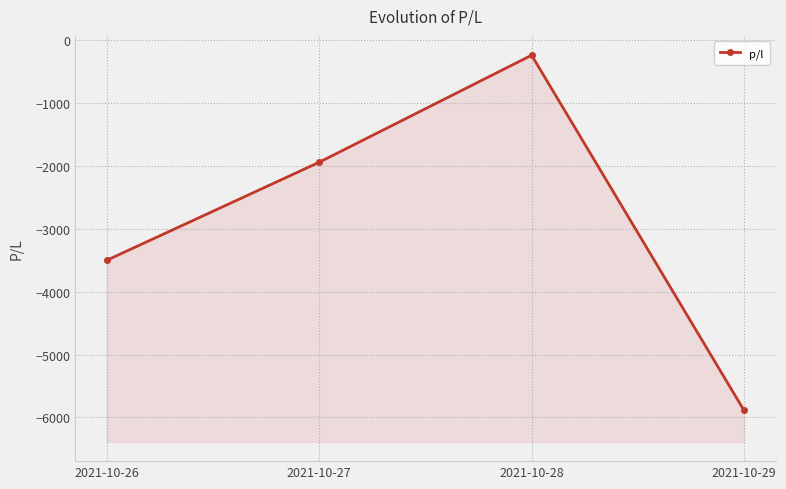

Reading left to right, what are all the values shown in this chart?

-3500	-1941	-239	-5888